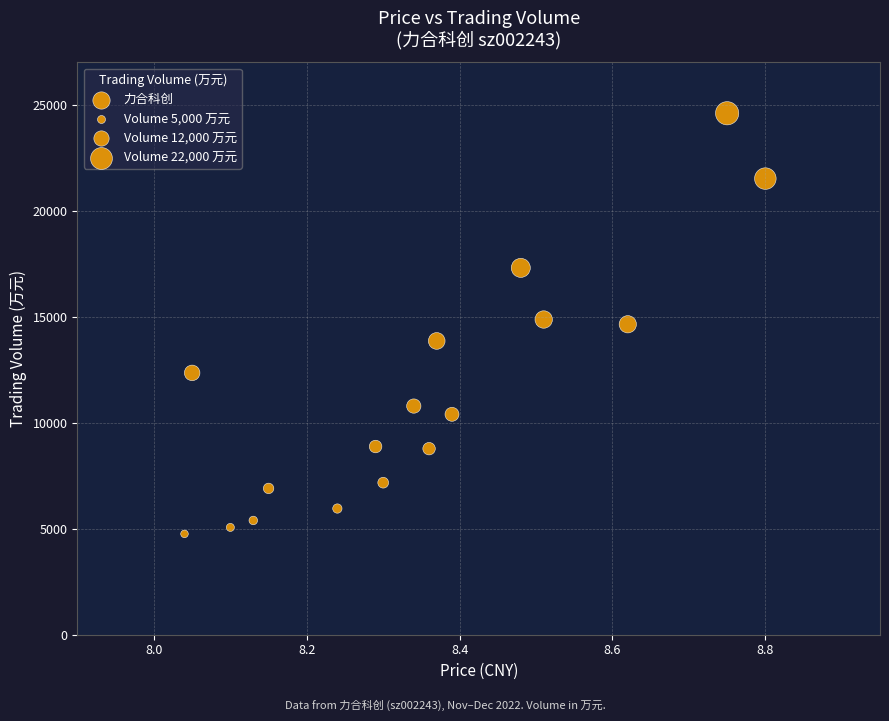

What is the range of Y values (max minus min)?

19843